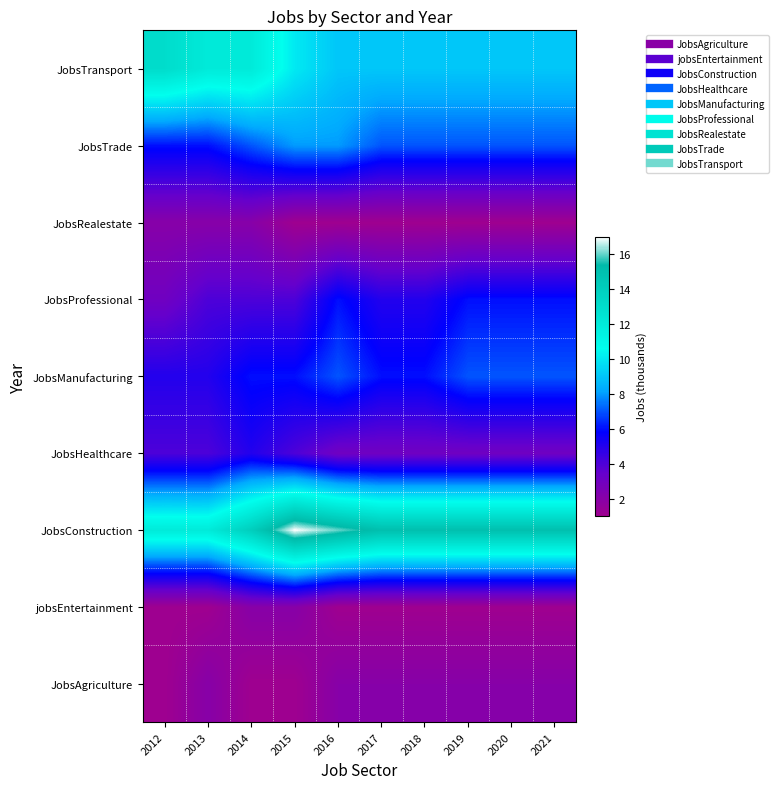

Reading left to right, what are all the values shown in this chart?

JobsAgriculture: 2012=1	2013=2	2014=1	2015=1	2016=2	2017=2	2018=2	2019=2	2020=2	2021=2
jobsEntertainment: 2012=1	2013=1	2014=2	2015=2	2016=1	2017=1	2018=1	2019=1	2020=1	2021=1
JobsConstruction: 2012=12	2013=12	2014=14	2015=17	2016=16	2017=15	2018=15	2019=15	2020=15	2021=15
JobsHealthcare: 2012=4	2013=4	2014=5	2015=4	2016=3	2017=3	2018=3	2019=3	2020=3	2021=3
JobsManufacturing: 2012=5	2013=5	2014=6	2015=6	2016=7	2017=6	2018=6	2019=7	2020=7	2021=7
JobsProfessional: 2012=3	2013=4	2014=4	2015=4	2016=6	2017=5	2018=5	2019=6	2020=6	2021=6
JobsRealestate: 2012=2	2013=2	2014=2	2015=1	2016=1	2017=1	2018=1	2019=1	2020=1	2021=1
JobsTrade: 2012=6	2013=6	2014=7	2015=8	2016=8	2017=7	2018=7	2019=7	2020=7	2021=7
JobsTransport: 2012=13	2013=12	2014=12	2015=10	2016=9	2017=9	2018=9	2019=9	2020=9	2021=9